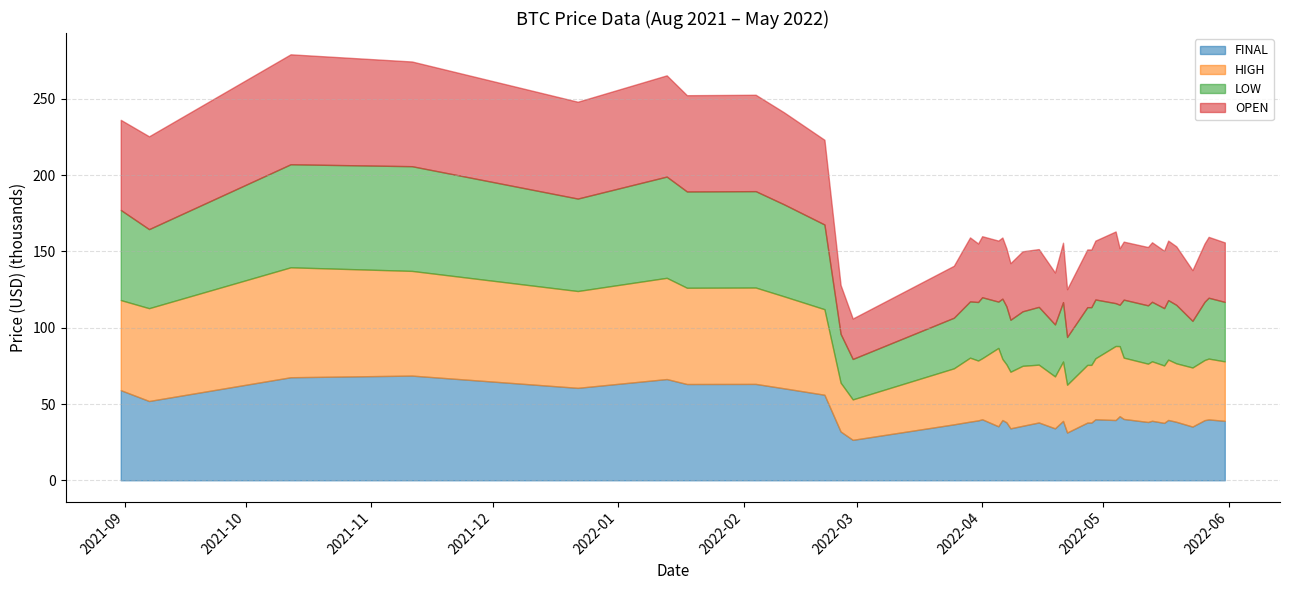

Where does the OPEN series first go above 38977?

2021-08-31